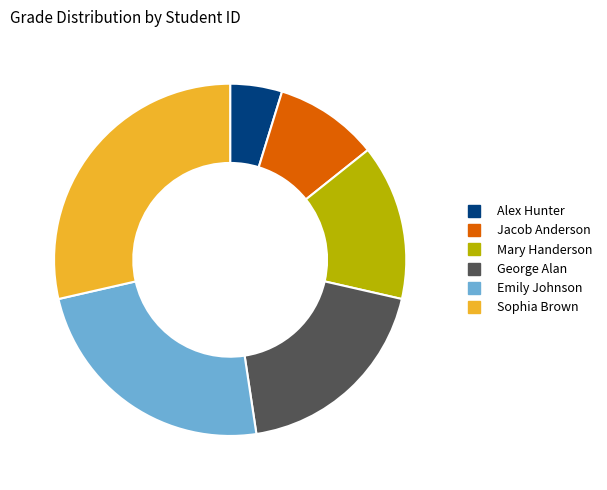

True or false: Alex Hunter accounts for 5% of the total.

True